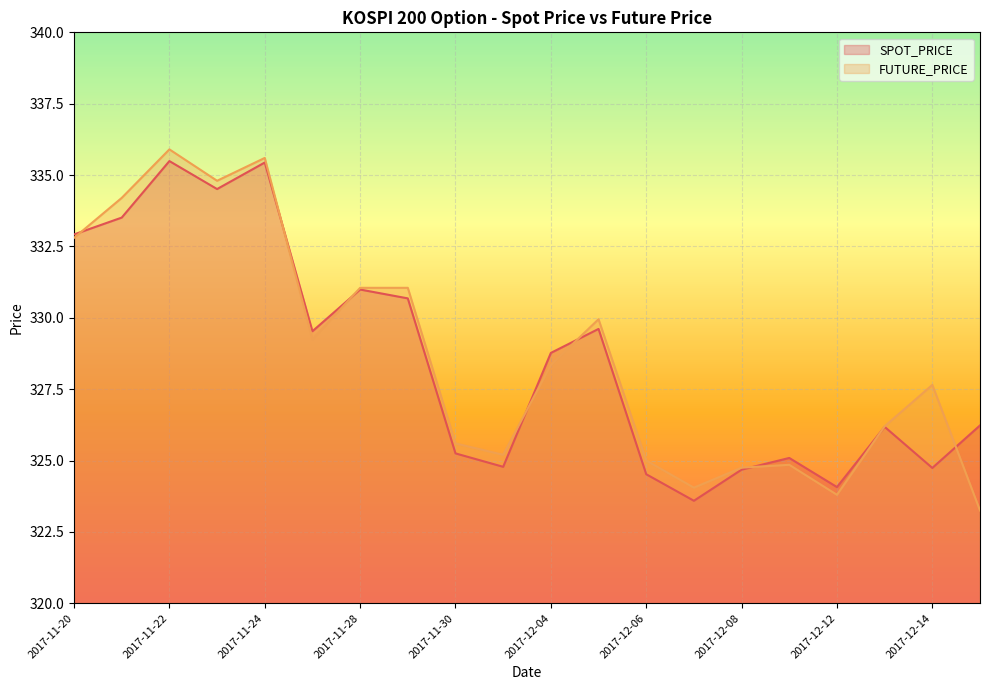

Rank the categories by FUTURE_PRICE value from highest to lowest.

2017-11-22, 2017-11-24, 2017-11-23, 2017-11-21, 2017-11-20, 2017-11-28, 2017-11-29, 2017-12-05, 2017-11-27, 2017-12-04, 2017-12-14, 2017-12-13, 2017-11-30, 2017-12-01, 2017-12-06, 2017-12-11, 2017-12-08, 2017-12-07, 2017-12-12, 2017-12-15